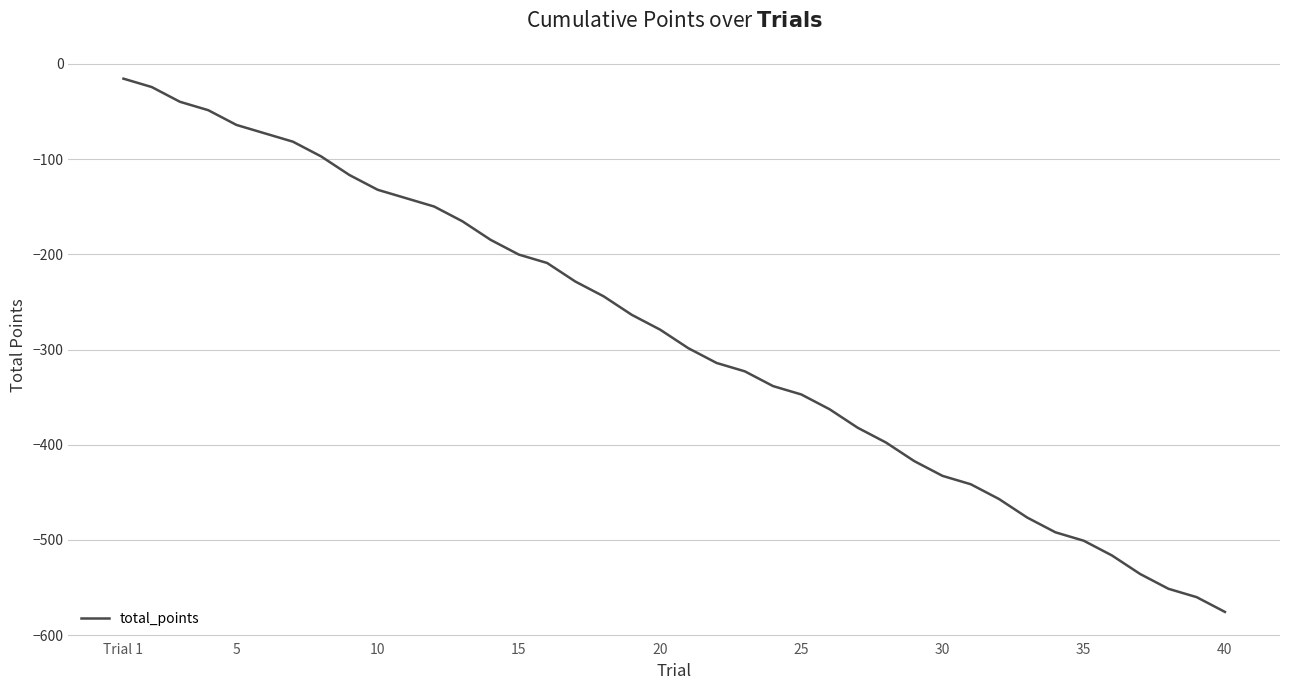

What is the minimum value shown in the chart?

-575.6